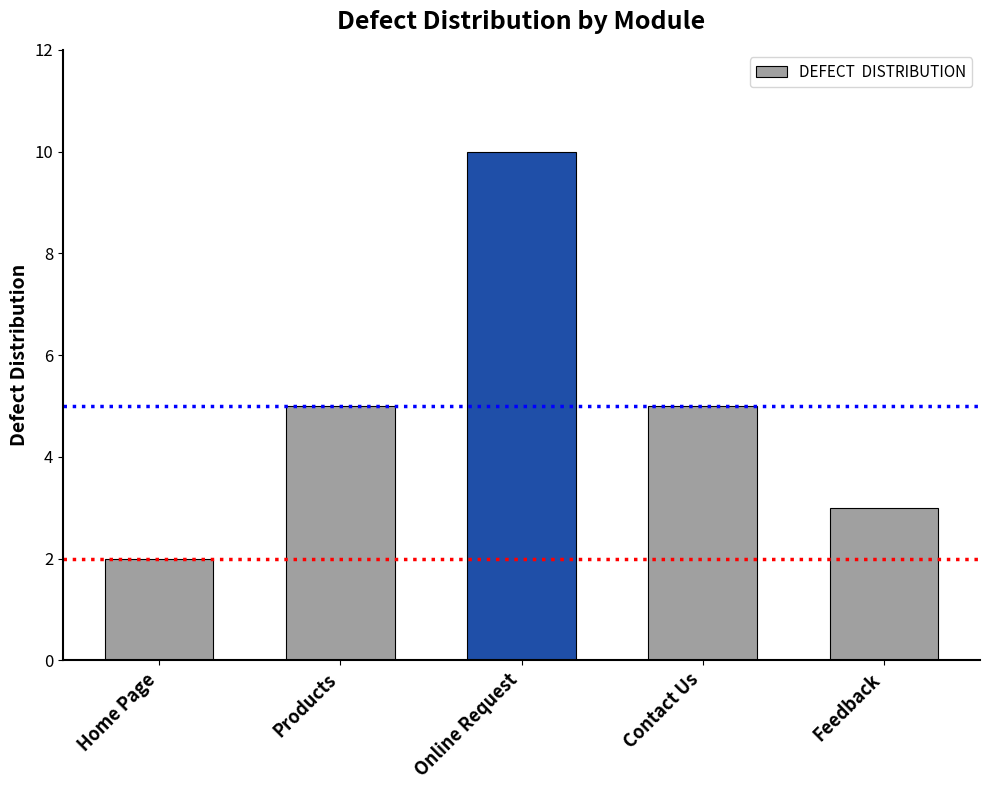

Which has a higher value, Home Page or Online Request?

Online Request